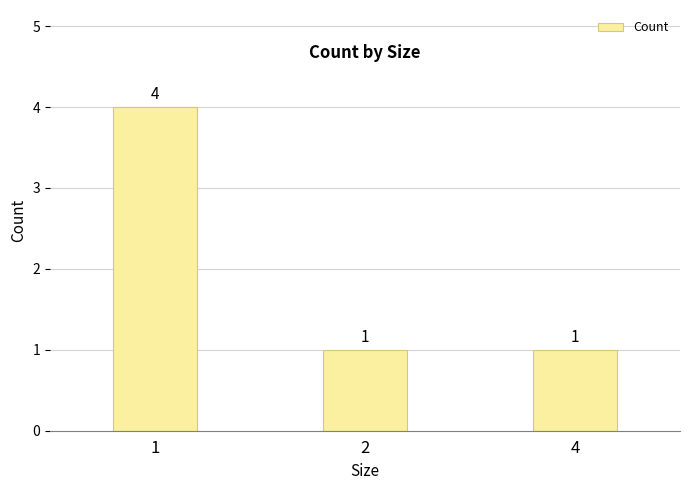

Is it true that the value at 1 is 6?

False